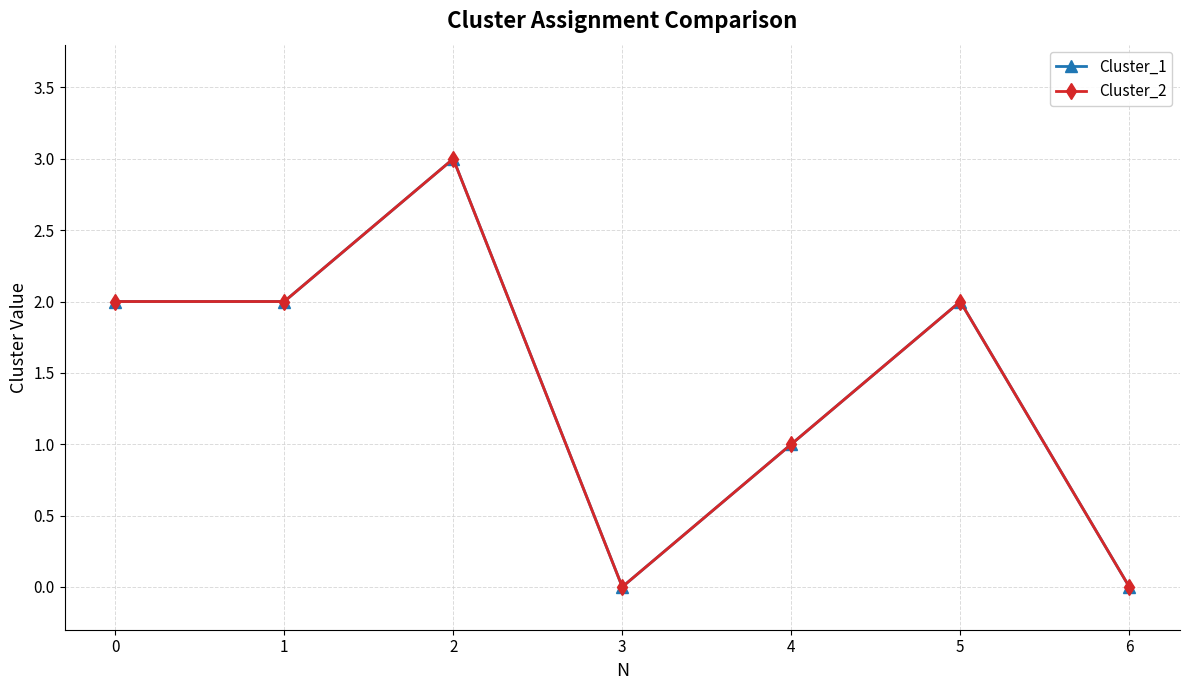

Is this an area chart (filled region under the line)?

No